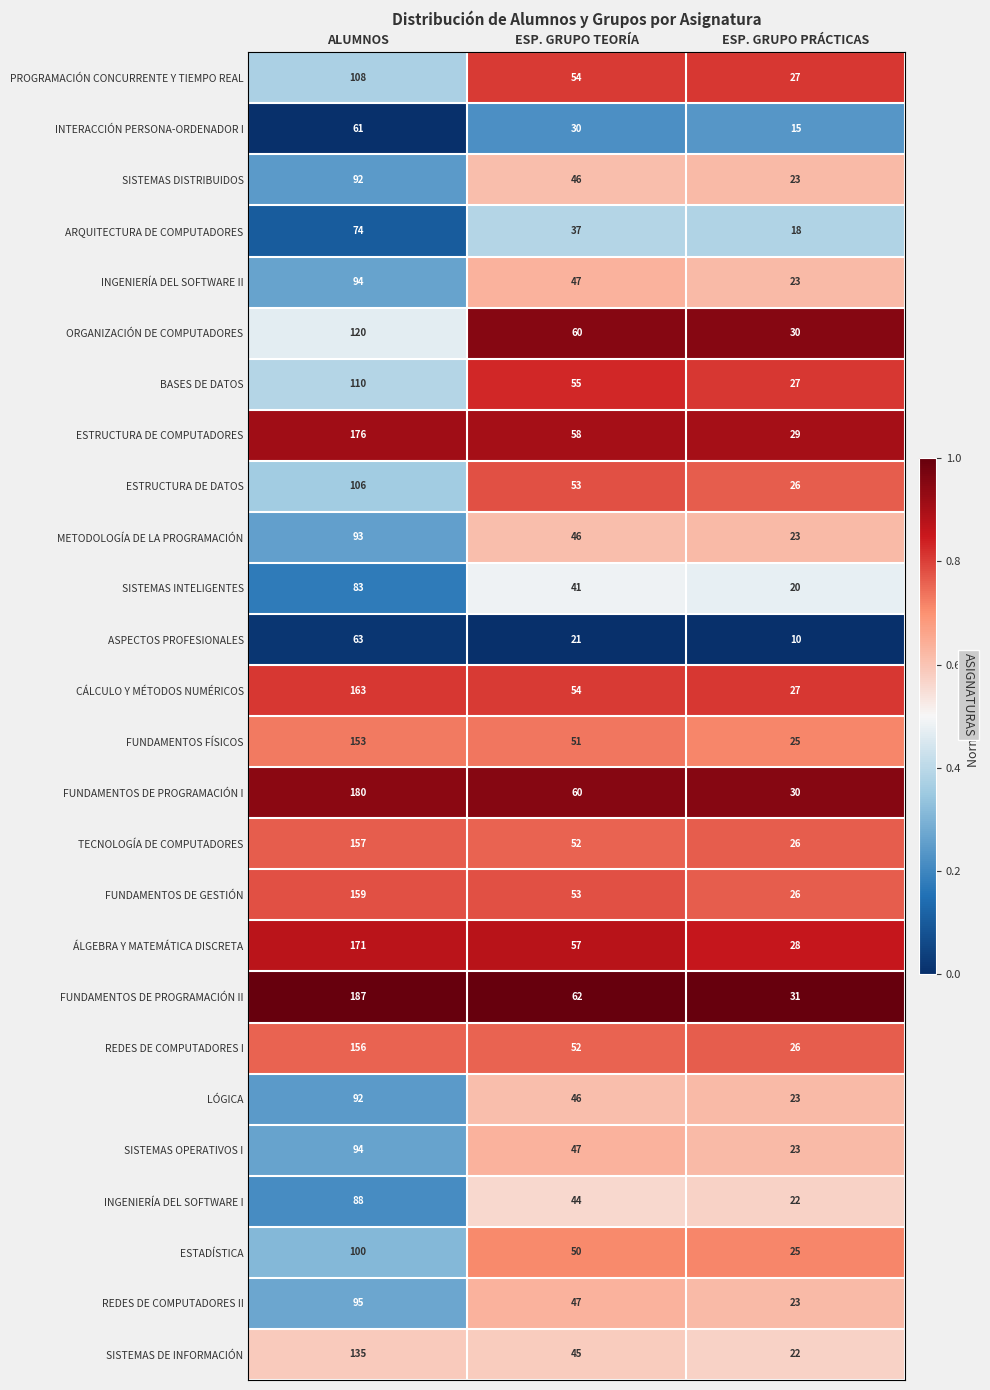

What is the sum of all SISTEMAS DE INFORMACIÓN values?

202